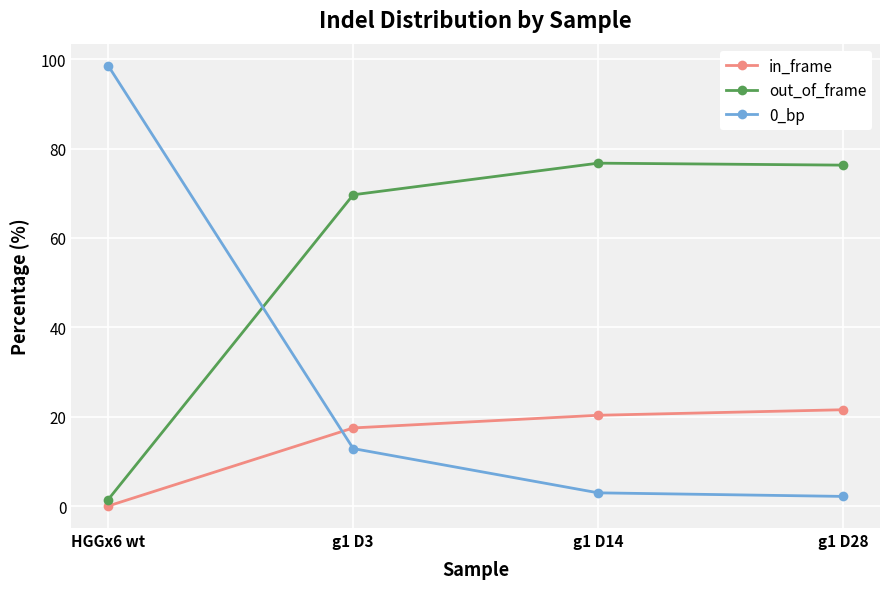

Where is in_frame nearest to the value 10?

g1 D3